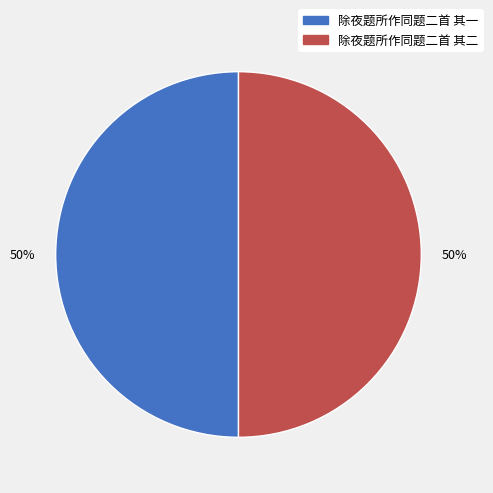

Count the number of slices in the pie.

2